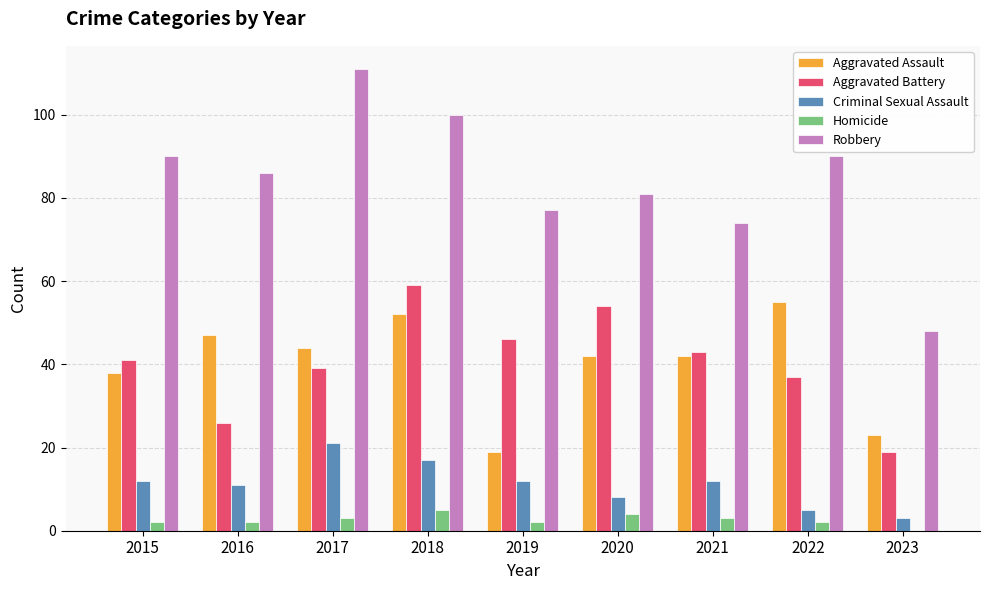

Reading left to right, transcribe all the data shown in this chart.

Aggravated Assault: 2015=38	2016=47	2017=44	2018=52	2019=19	2020=42	2021=42	2022=55	2023=23
Aggravated Battery: 2015=41	2016=26	2017=39	2018=59	2019=46	2020=54	2021=43	2022=37	2023=19
Criminal Sexual Assault: 2015=12	2016=11	2017=21	2018=17	2019=12	2020=8	2021=12	2022=5	2023=3
Homicide: 2015=2	2016=2	2017=3	2018=5	2019=2	2020=4	2021=3	2022=2	2023=0
Robbery: 2015=90	2016=86	2017=111	2018=100	2019=77	2020=81	2021=74	2022=90	2023=48